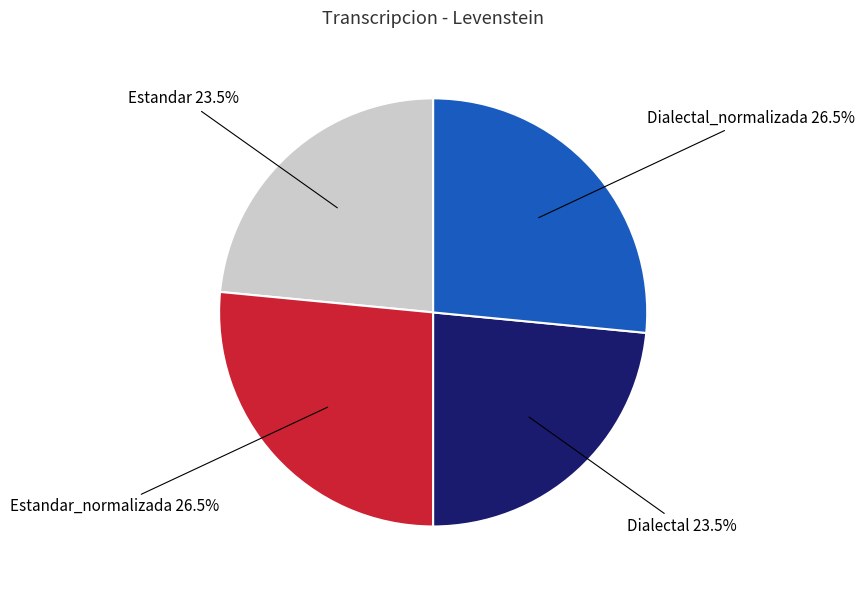

Does any single category account for the majority?

No